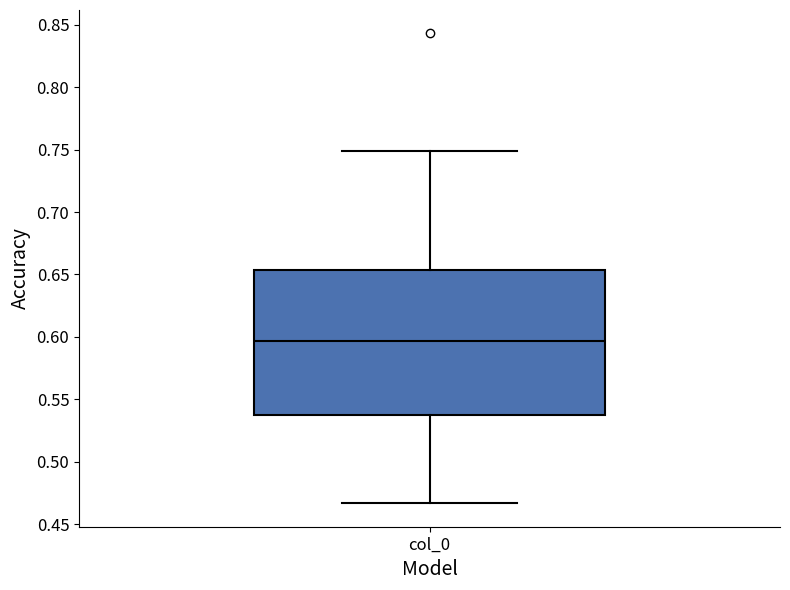

Transcribe this box plot: give where the median line is, the range the box spans, and where the two whiskers end, as read against the y-axis. The values are not printed on the chart, so give them approximately, as read against the axis.

median 0.595, box 0.535 to 0.655, whiskers 0.465 to 0.750